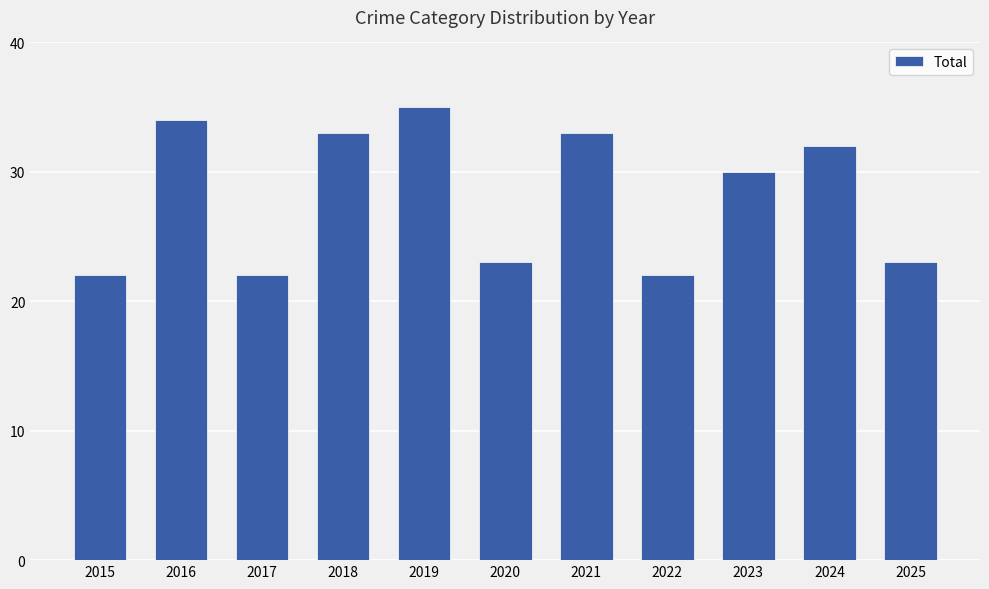

True or false: the data shows 48 at 2016.

False